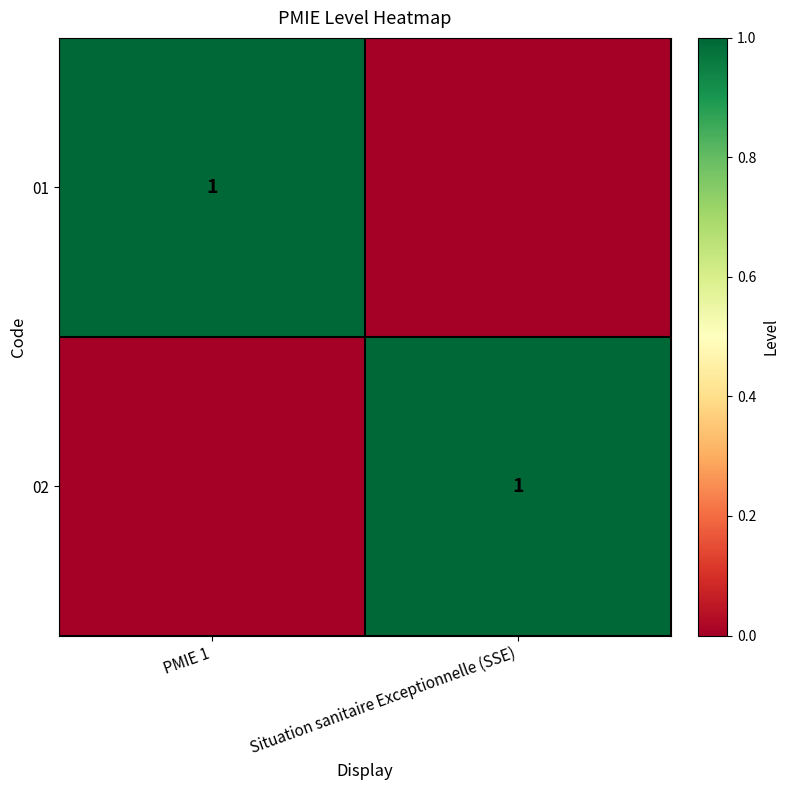

The value of 01 at PMIE 1 is 0. True or false?

False